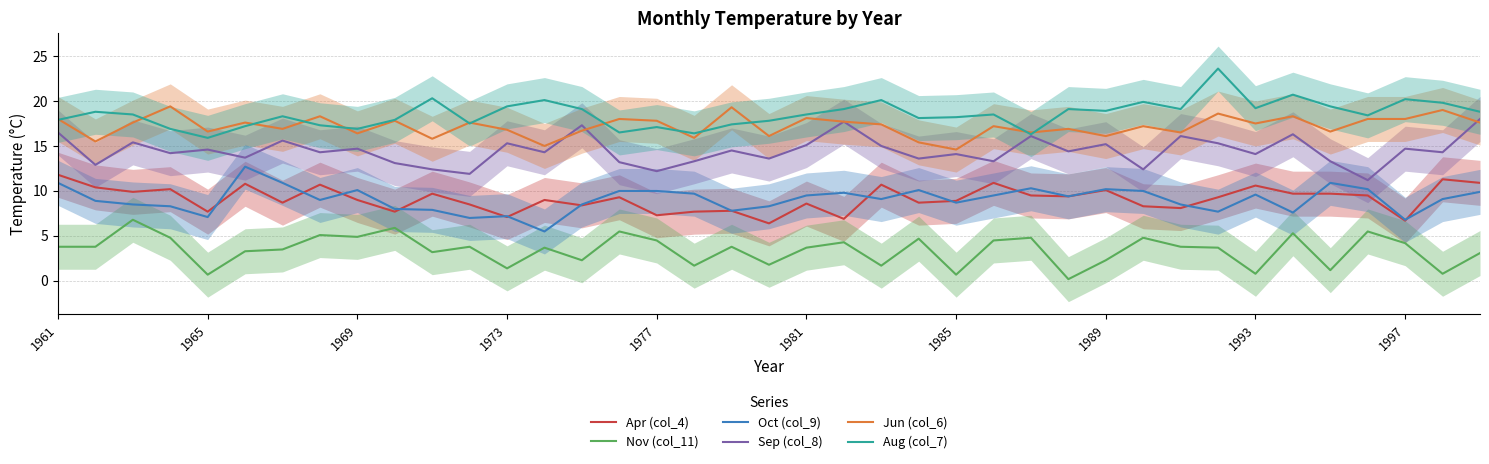

What is the minimum value for Oct (col_9)?

5.5